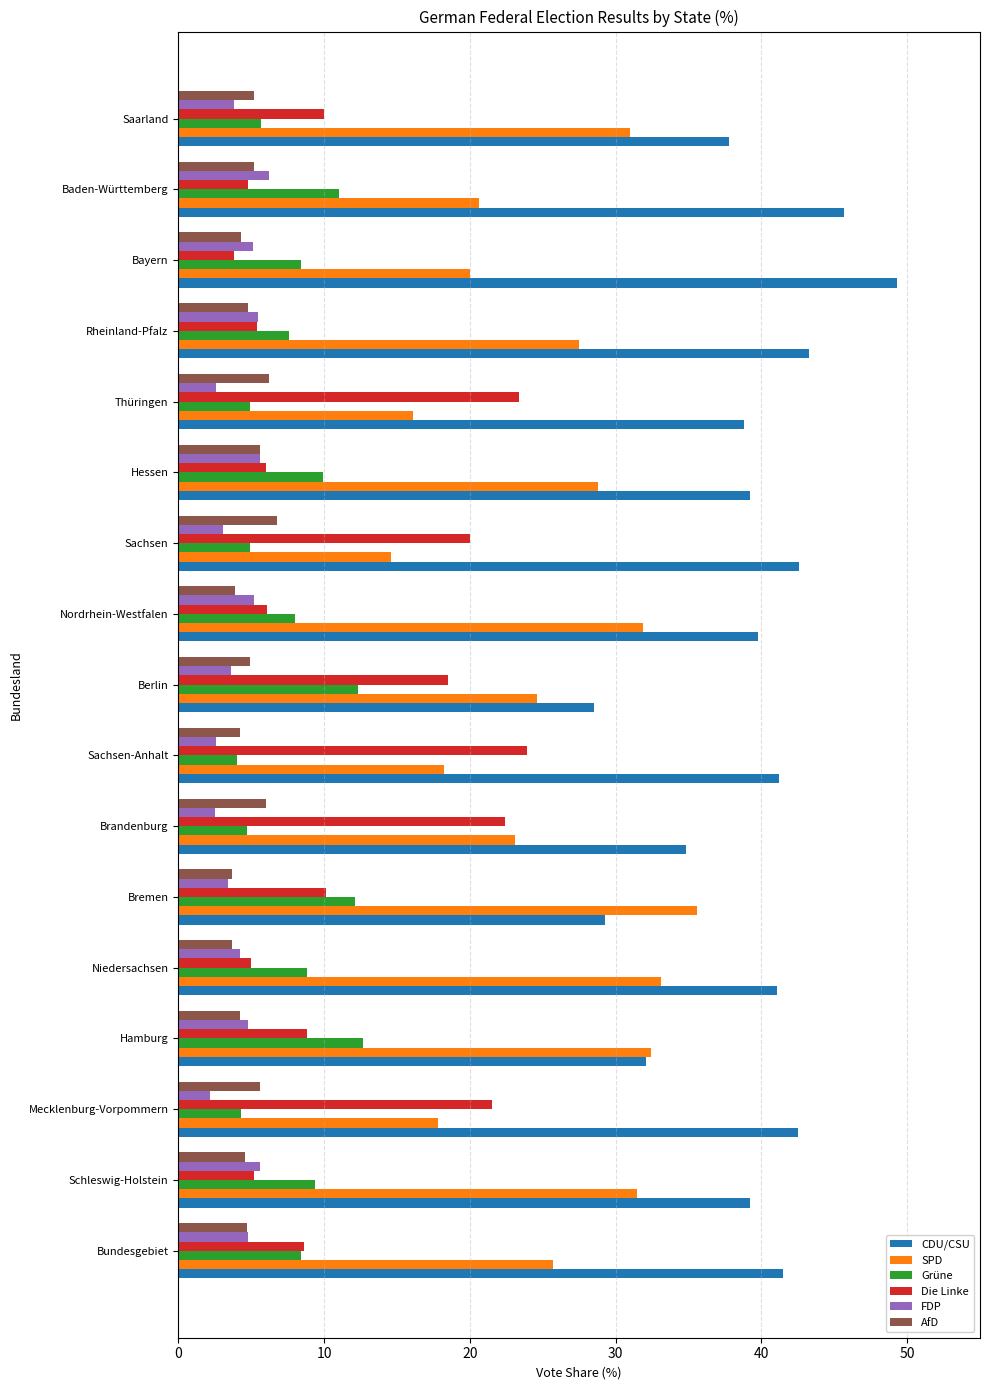

What is the maximum value for SPD?

35.6